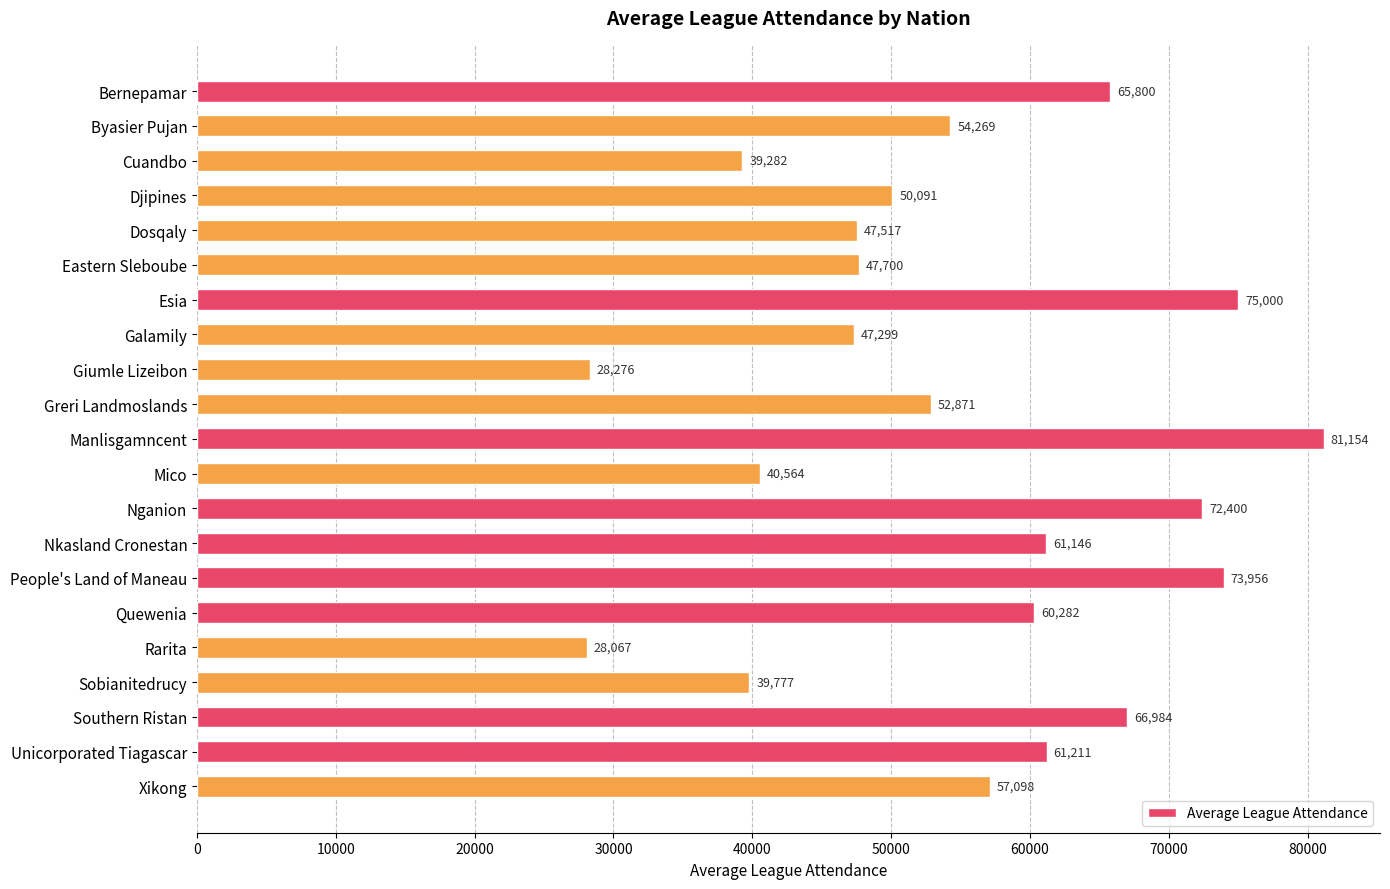

What is the greatest value displayed?

81154